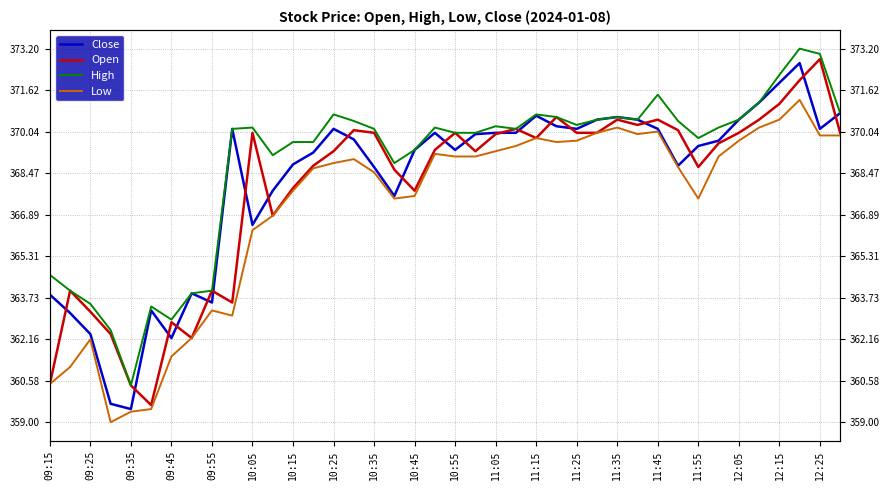

Between 12:15 and 35, which series saw the biggest shift?

Open